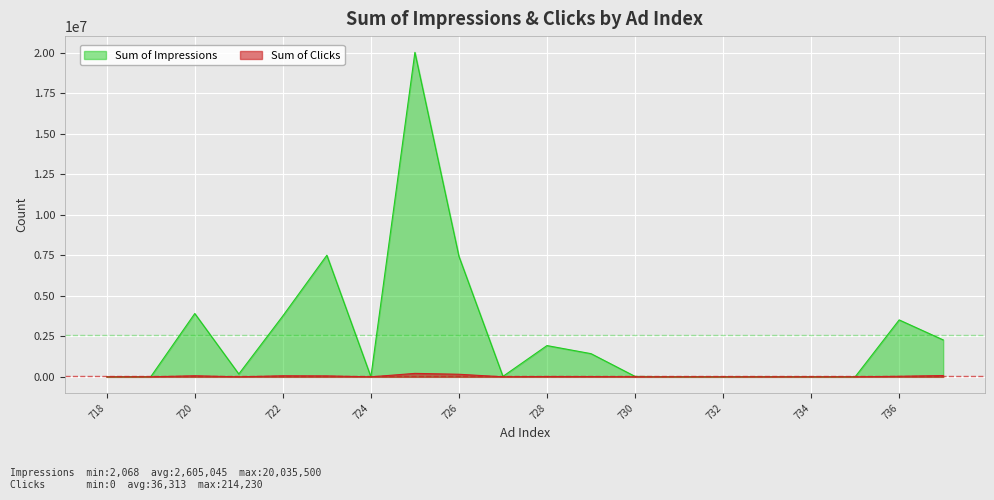

What is the value of the Sum of Impressions point at the 1st from the left?

2909